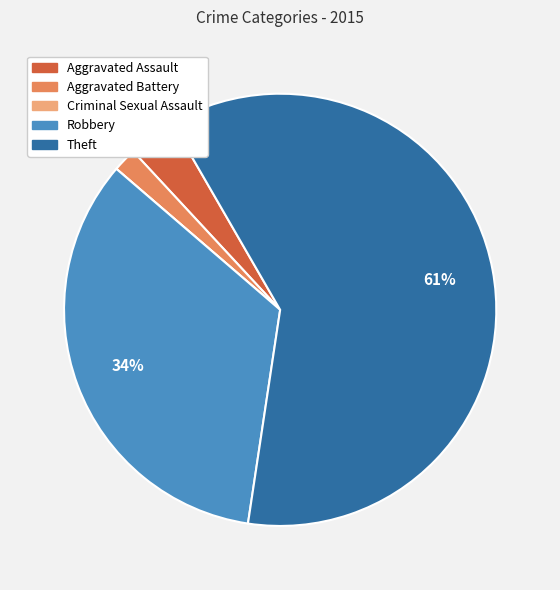

Which category accounts for the majority?

Theft